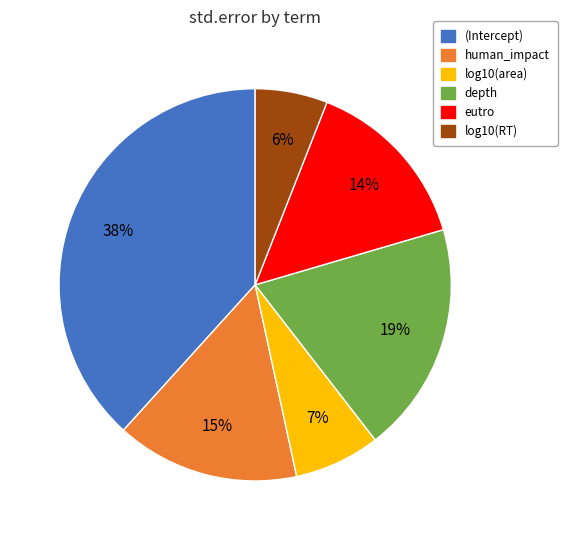

Do human_impact and log10(RT) together represent more than half of the pie?

No